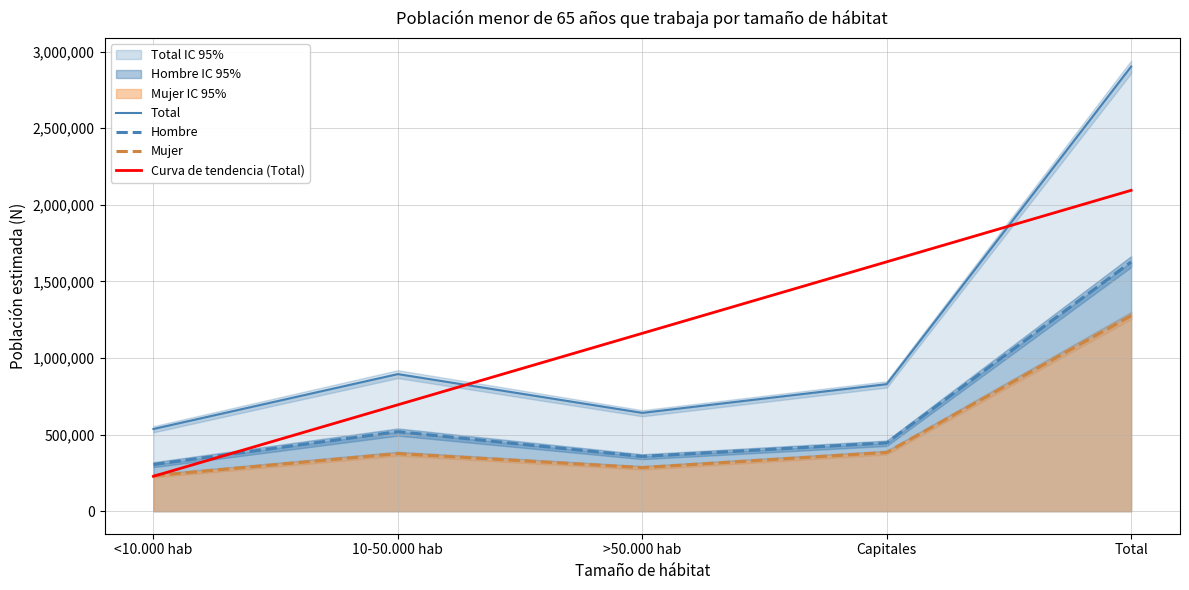

Which series has the widest spread of values?

Total